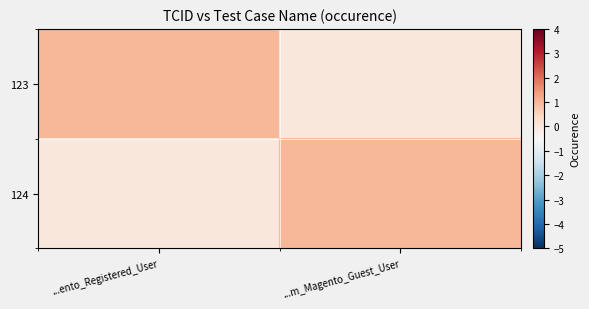

Which series has the largest range (max minus min)?

123